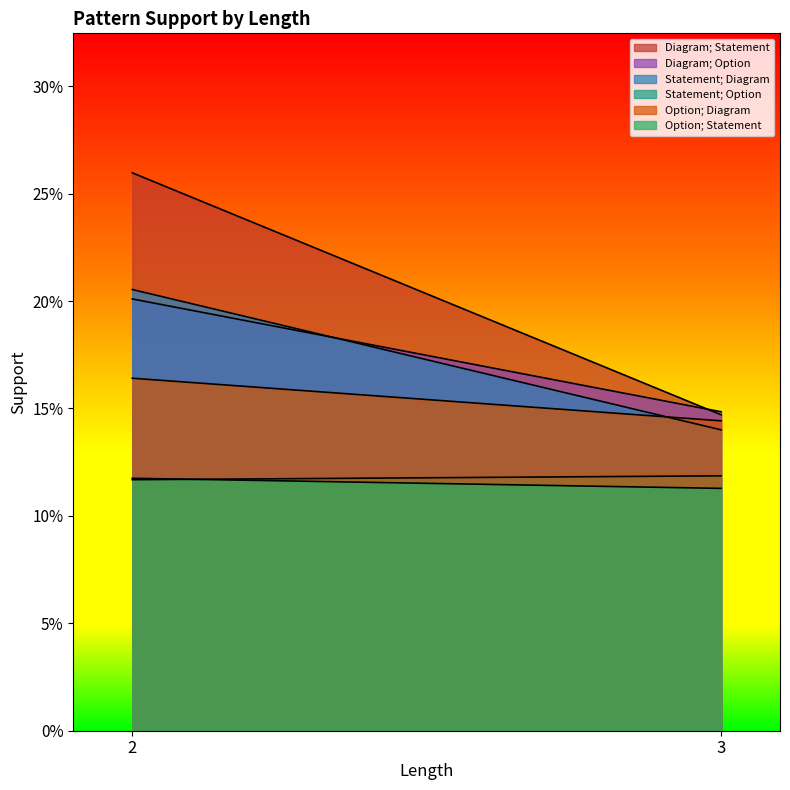

Between 3 and 2, which is larger?

2